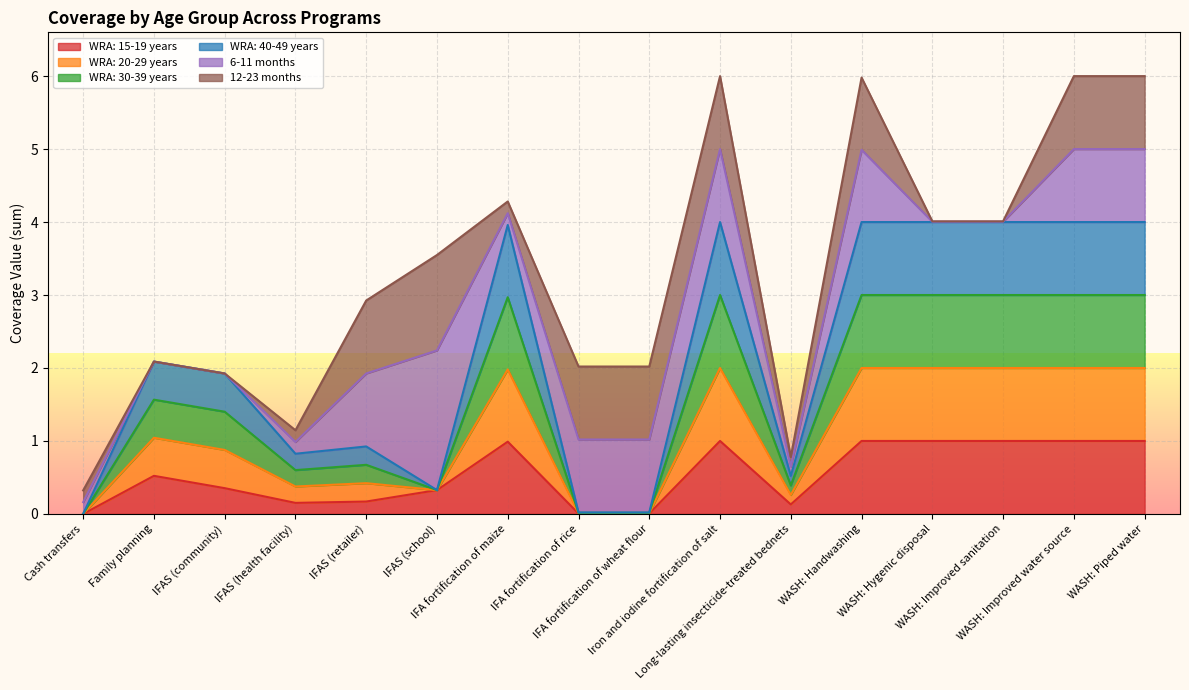

Does the chart display data point markers on the line(s)?

No